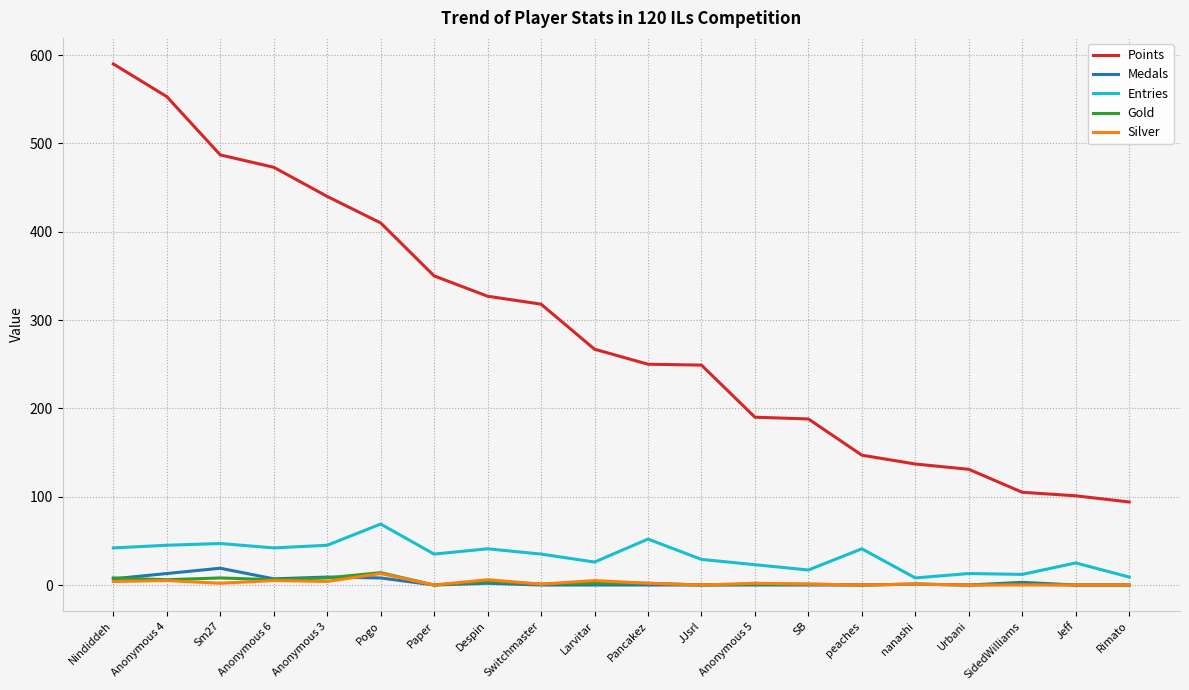

What are all the series names shown in the legend?

Points, Medals, Entries, Gold, Silver